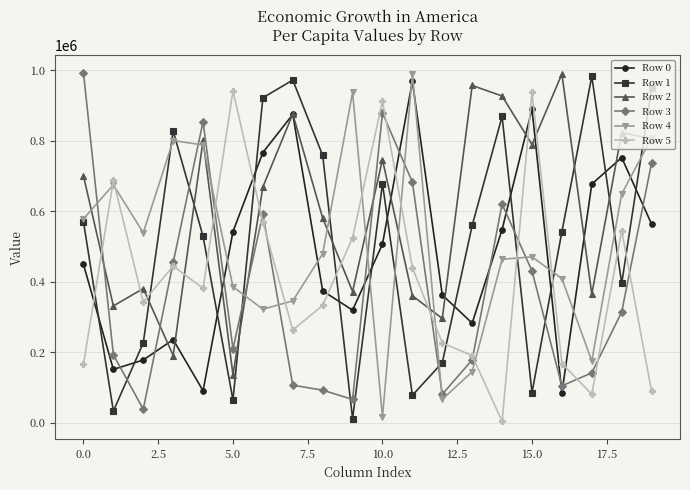

True or false: Row 0 and Row 4 cross at least once.

True